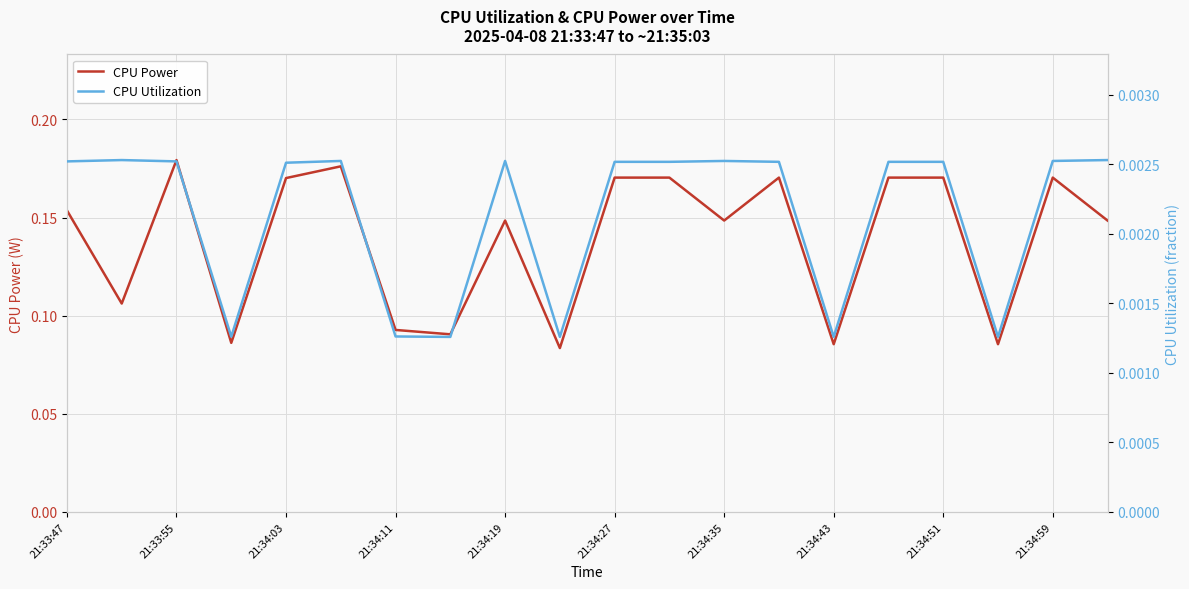

Which series has the widest spread of values?

CPU Power